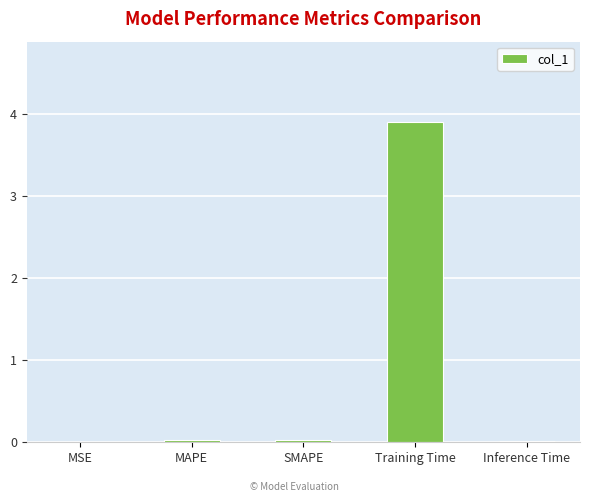

What is the maximum value shown in the chart?

3.9